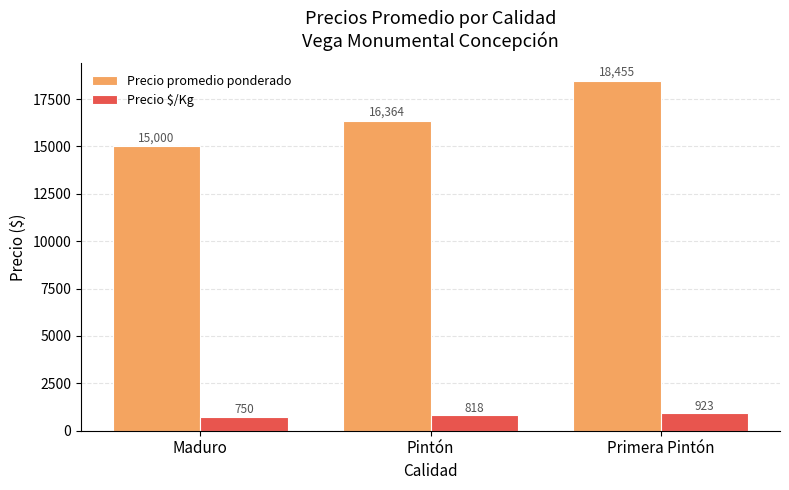

What is the sum of all Precio $/Kg values?

2491